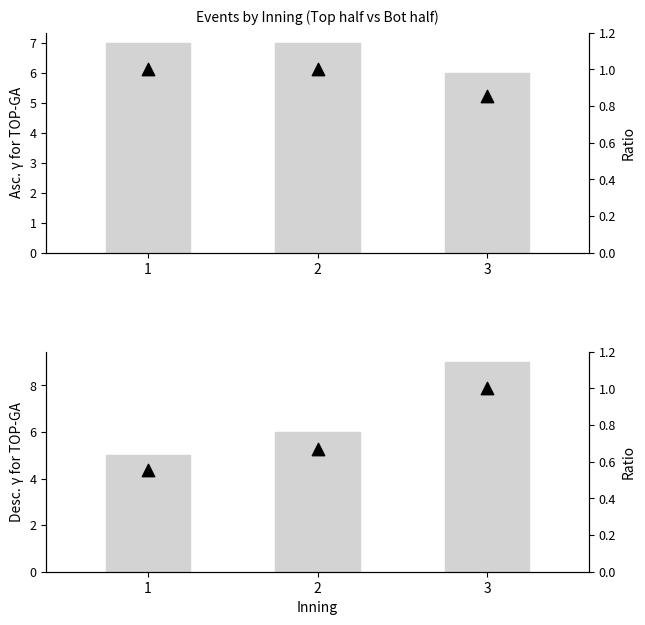

At how many categories does at least one series exceed 3?

3